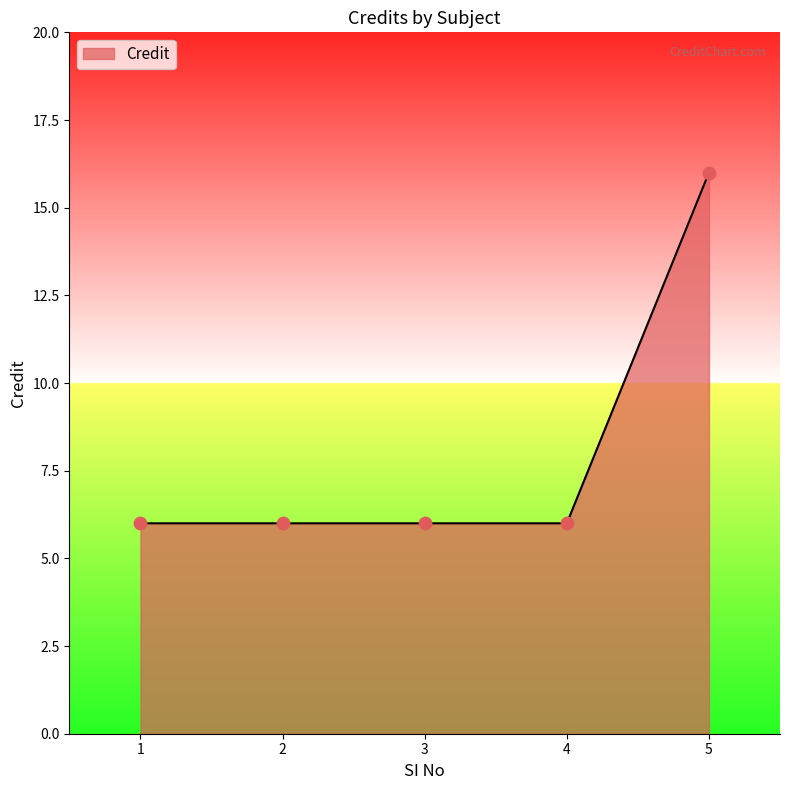

Approximately how many times larger is the value at 4 compared to 3?

1.0